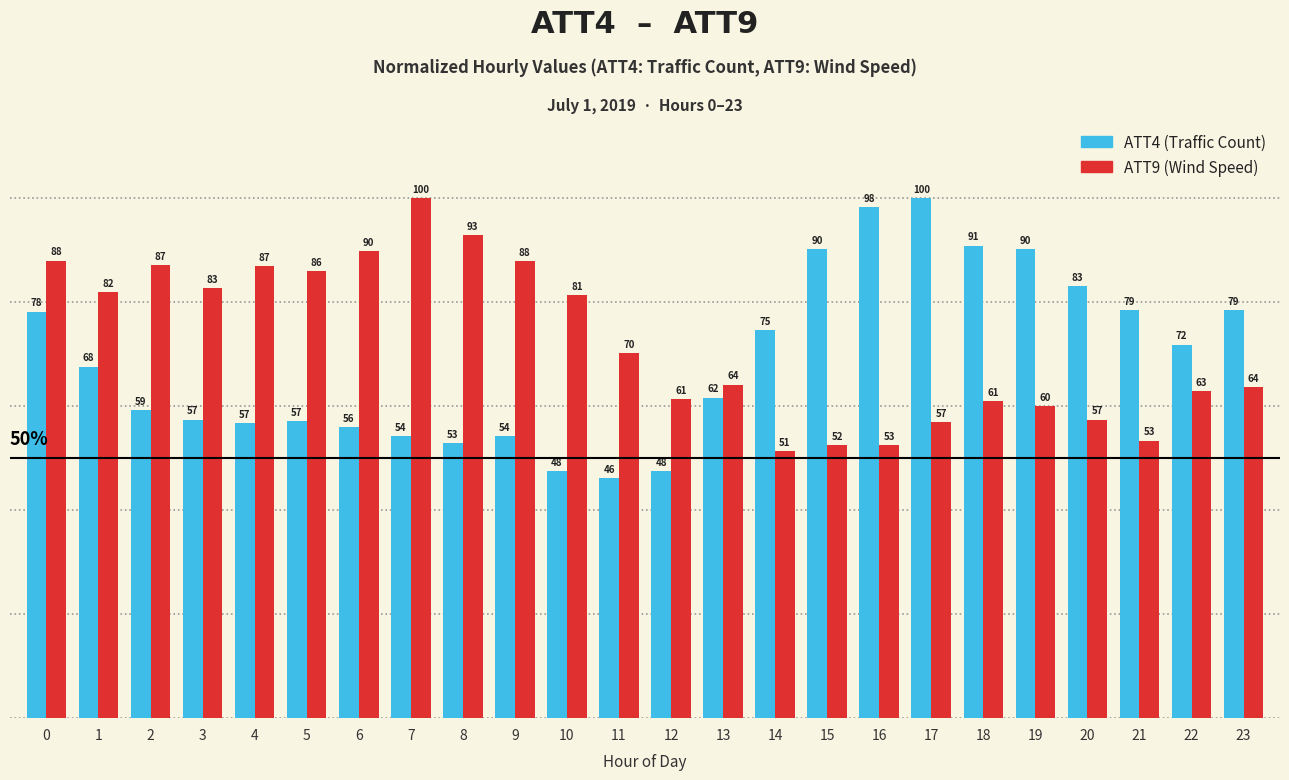

How many categories are shown in the chart?

24